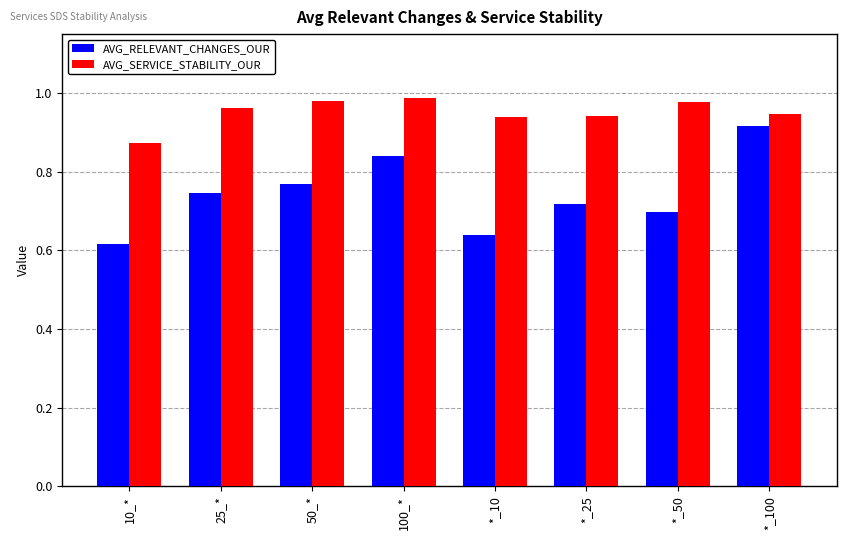

How many groups of bars are there?

8